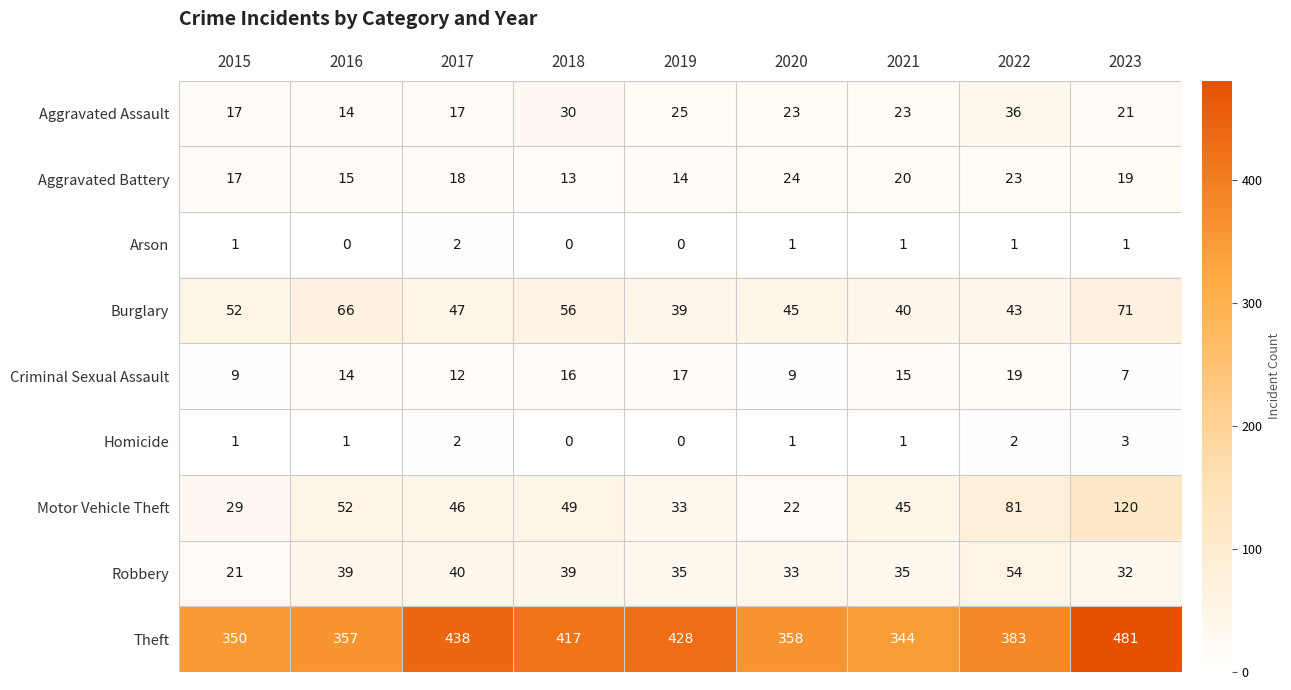

At which label does Aggravated Battery reach its peak?

2020